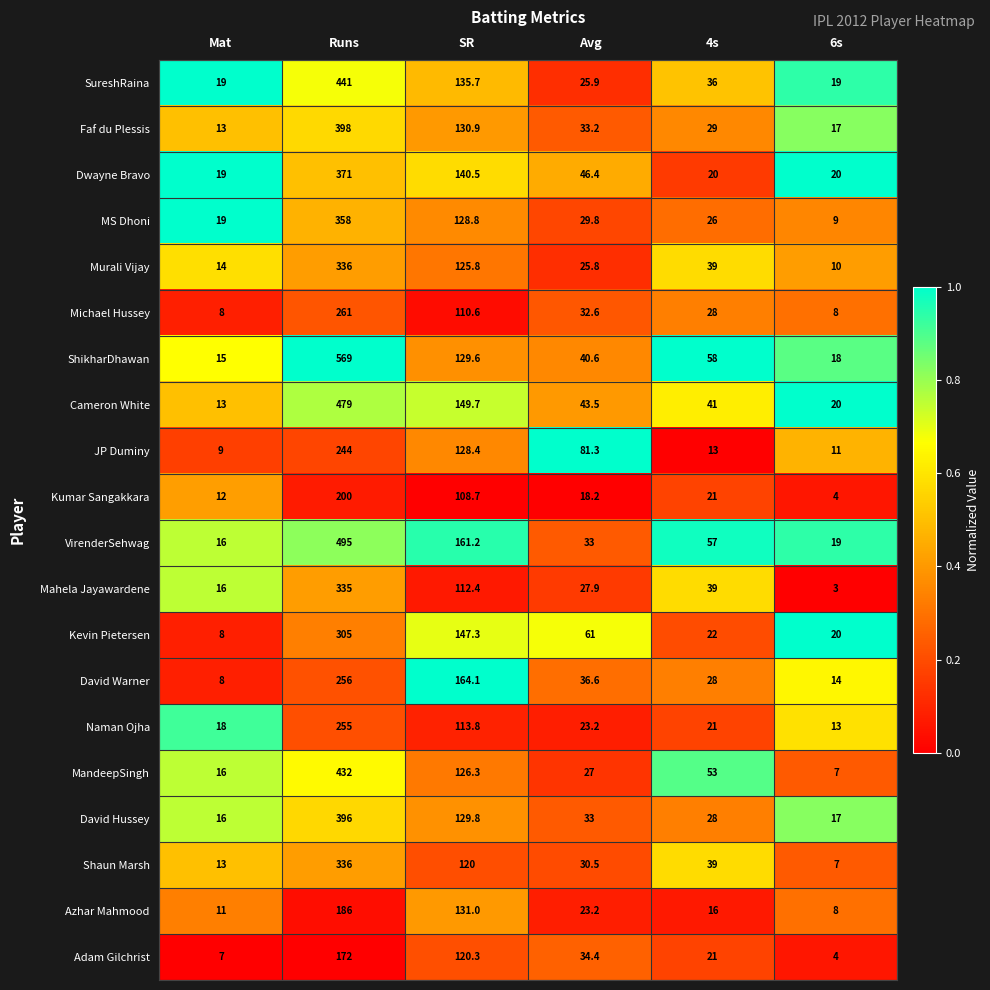

Count the number of data series in this chart.

20